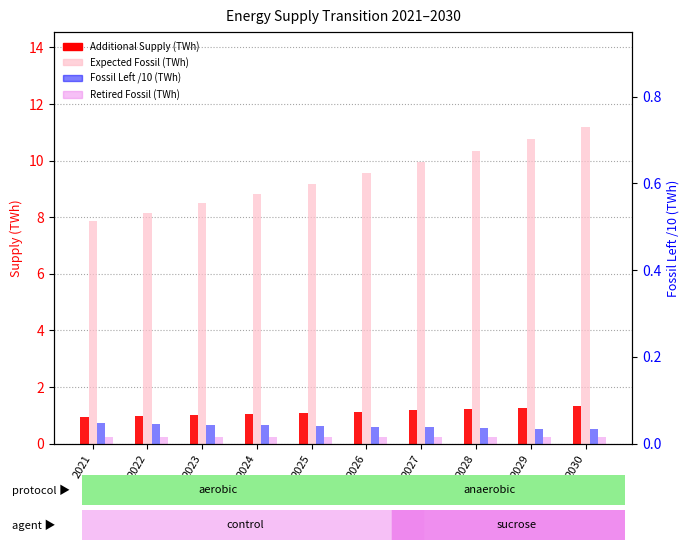

What is the approximate value of Expected Fossil (TWh) at 2028?

10.3